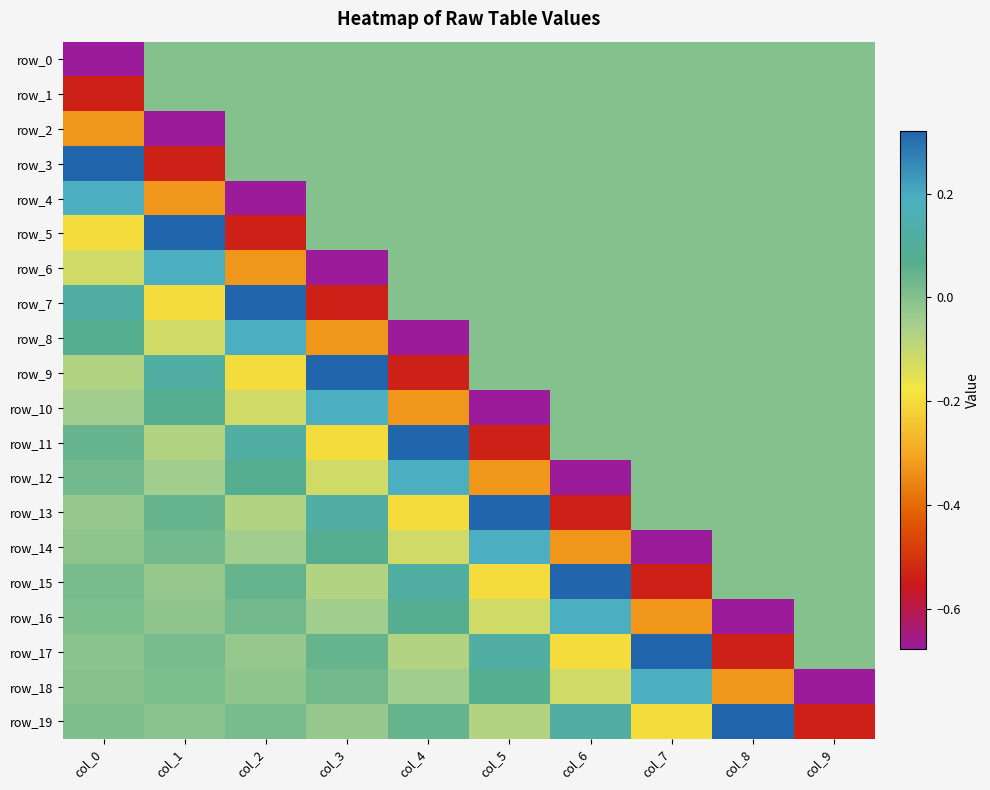

At which category does the chart reach its peak across all series?

col_0